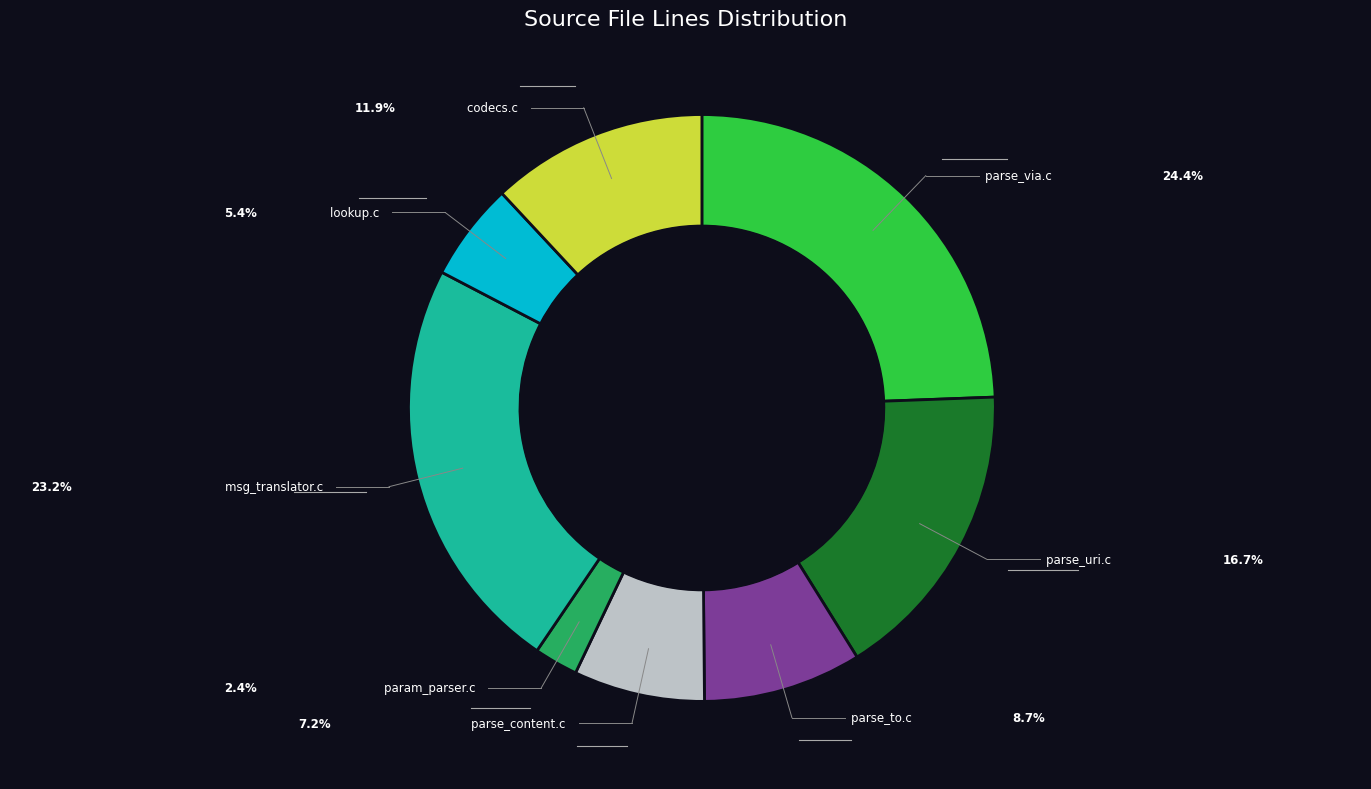

Is there a majority slice in this chart?

No